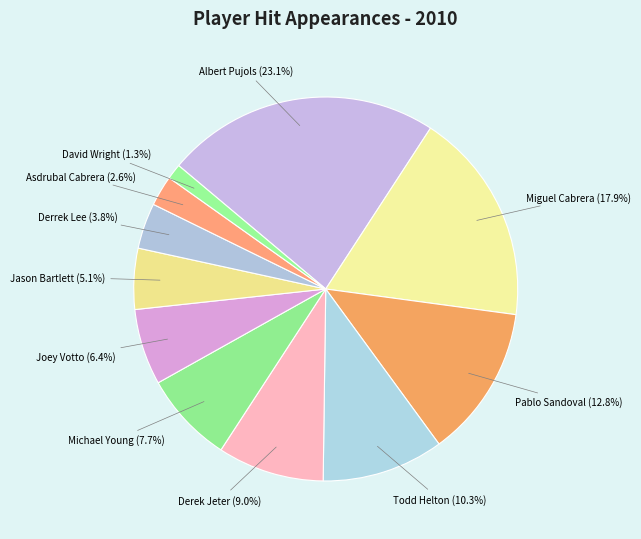

The Asdrubal Cabrera slice represents 3% of the pie. True or false?

True